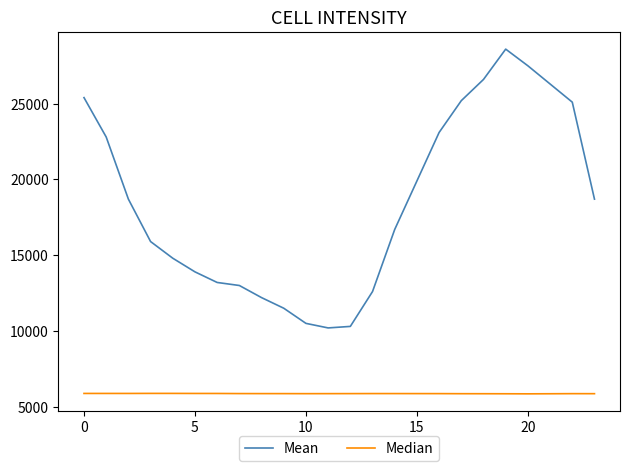

Which series has the largest total across all categories?

Mean